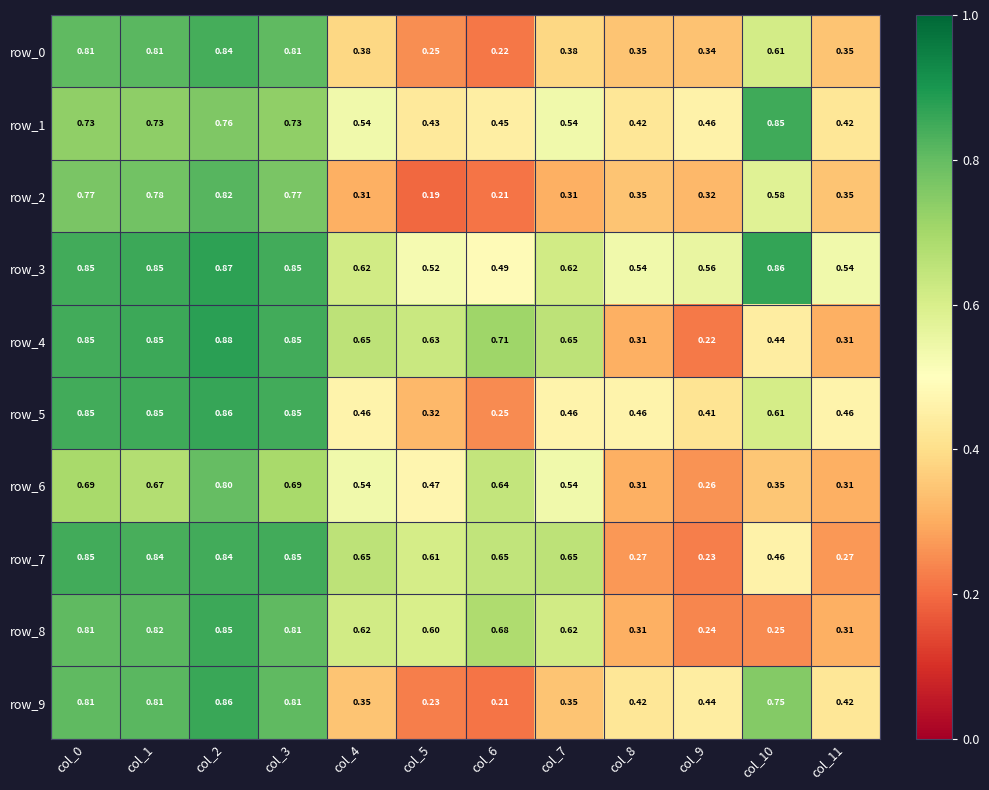

Is the value of row_0 at col_9 greater than the value of row_5 at col_10?

No